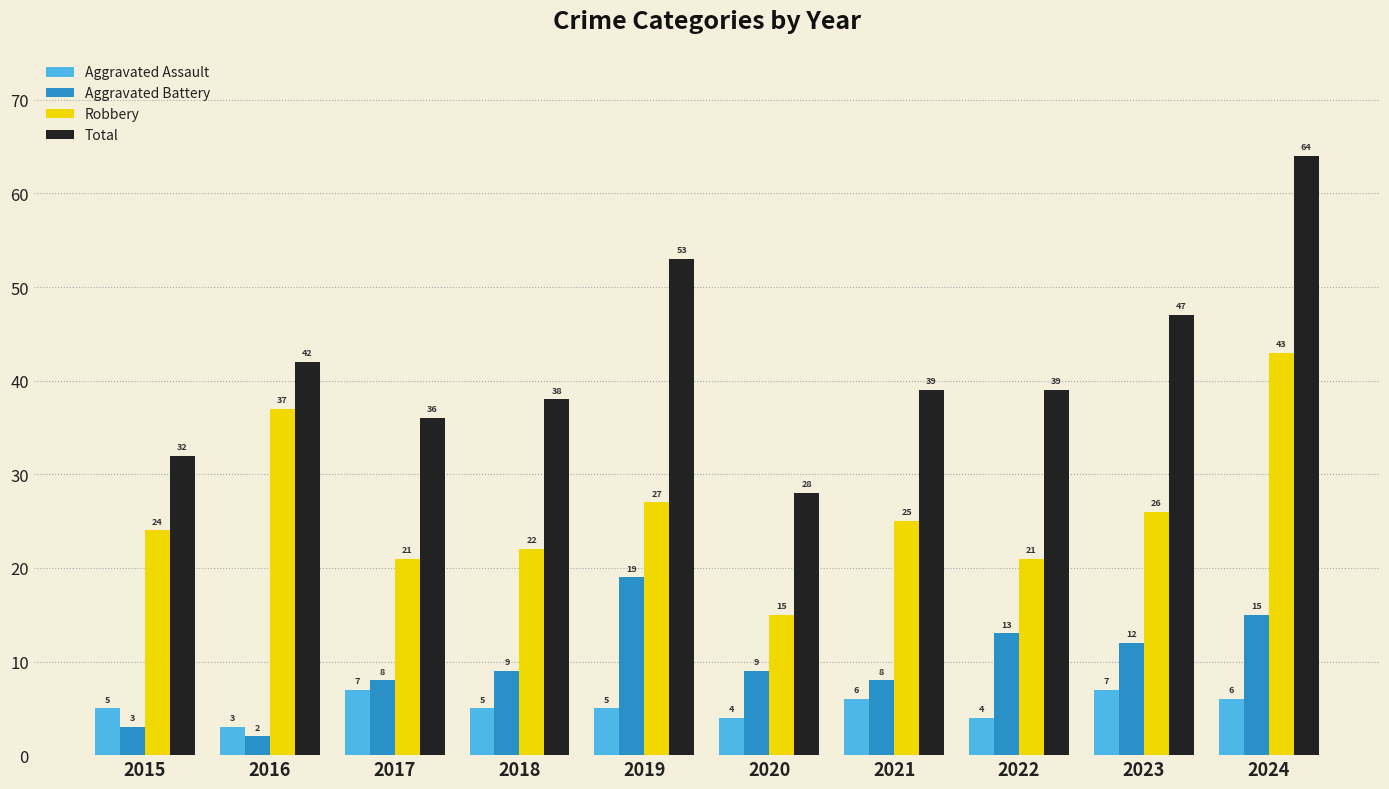

What is the difference between the Total values at 2015 and 2023?

15